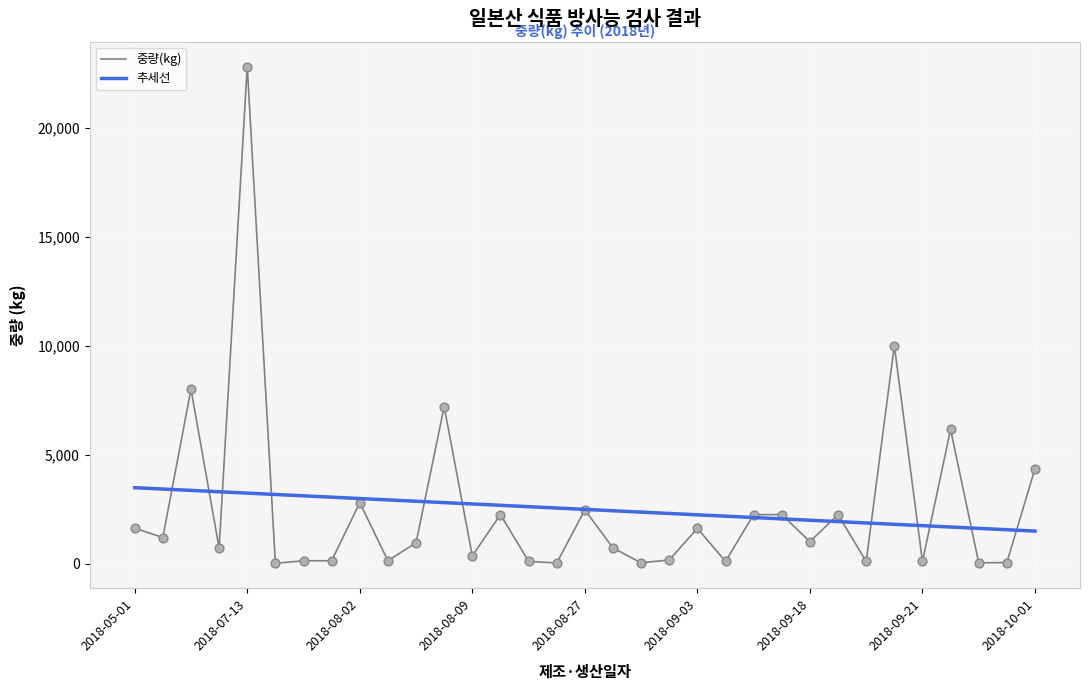

Between 2018-10-01 and 2018-09-18, which is larger?

2018-10-01